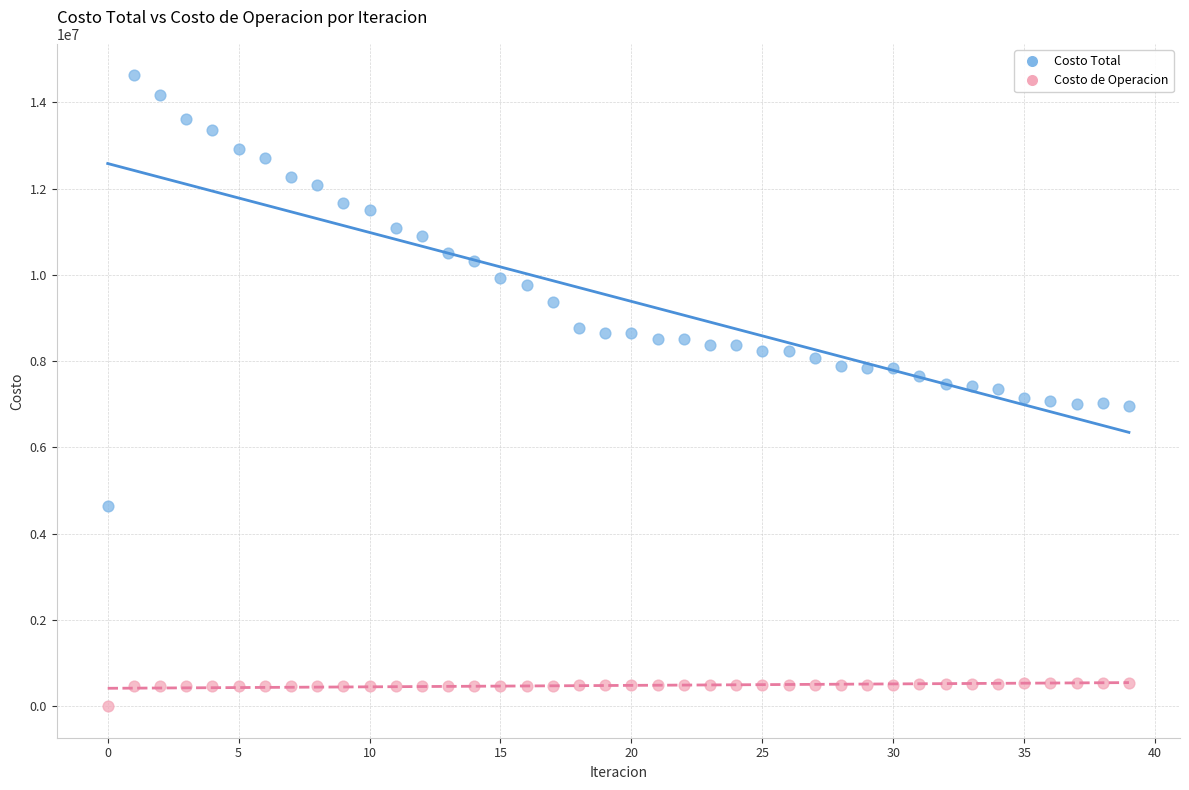

What are all the series names shown in the legend?

Costo Total, Costo de Operacion